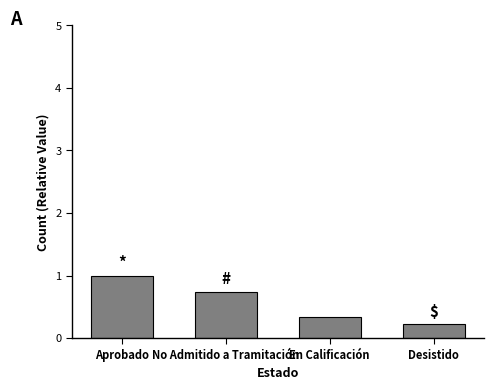

Are the bars horizontal?

No